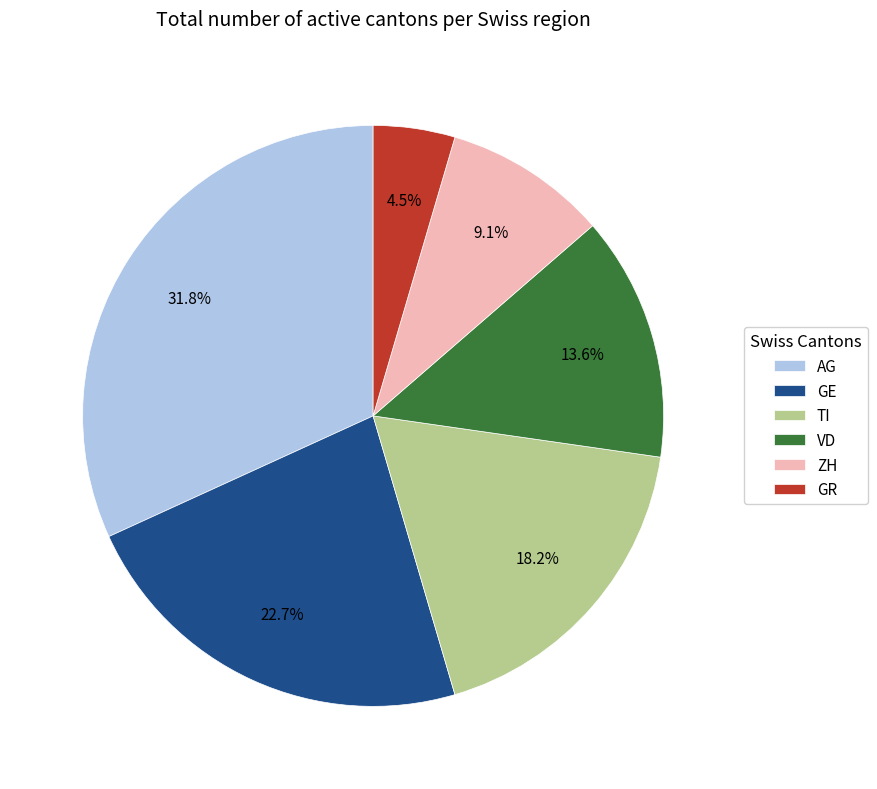

Is there a majority slice in this chart?

No